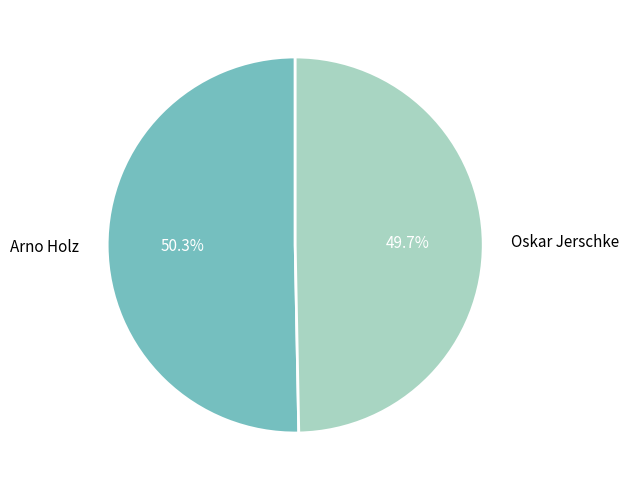

Which slice represents more than half of the pie?

Arno Holz